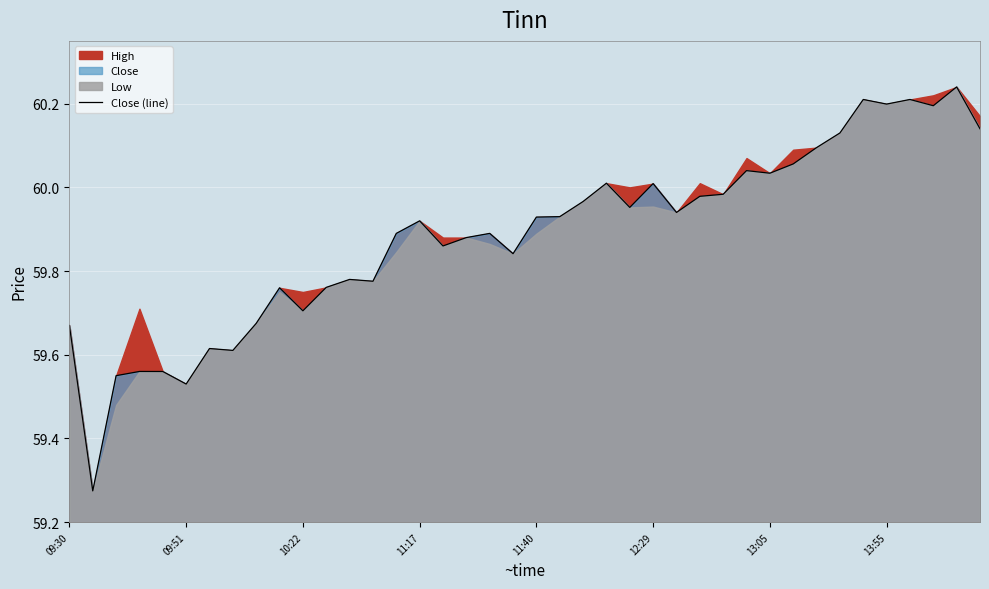

What position from the left is 13?

14